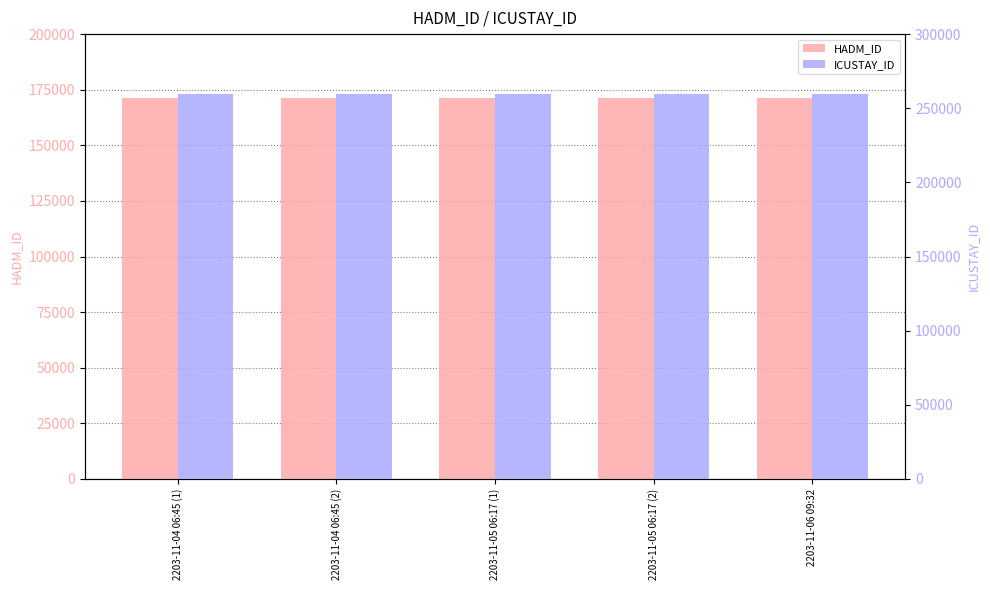

What is the value of the ICUSTAY_ID bar at the 5th from the left?

259757